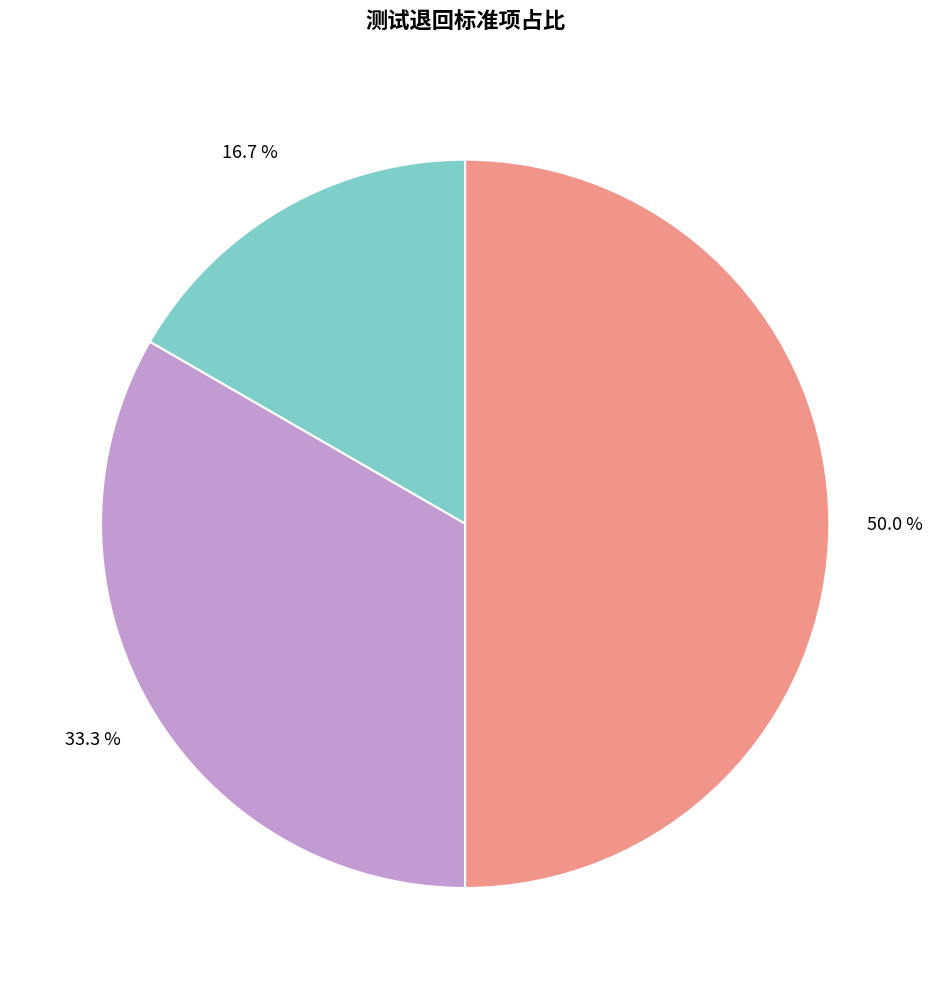

Count the number of slices in the pie.

3